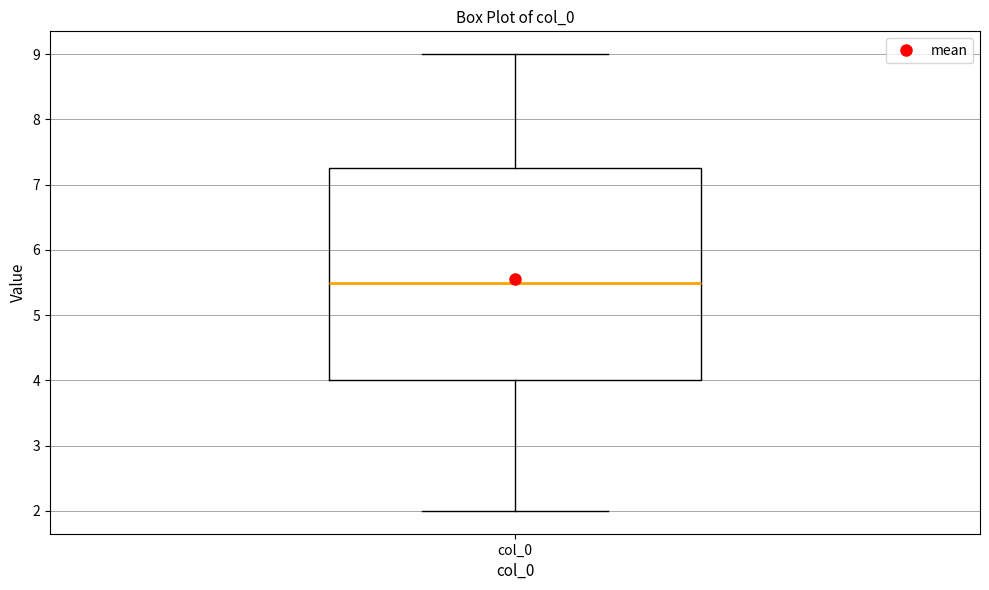

Where does the upper whisker of the box for col_0 end on the y-axis? The values are not printed on the chart, so give them approximately, as read against the axis.

9.0